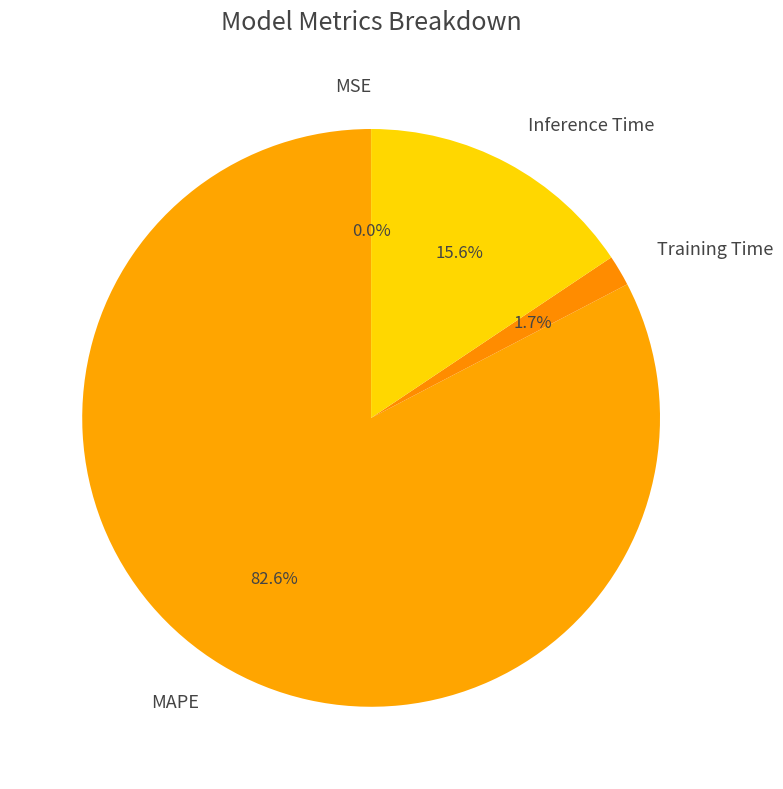

Which category has the biggest portion of the pie?

MAPE